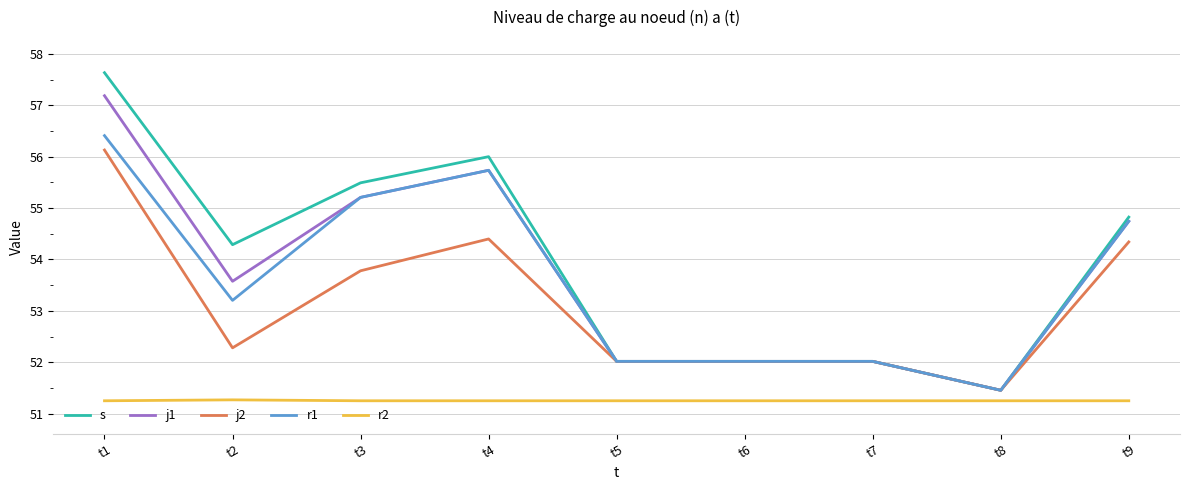

The s series shows 52.0 at t5. True or false?

True